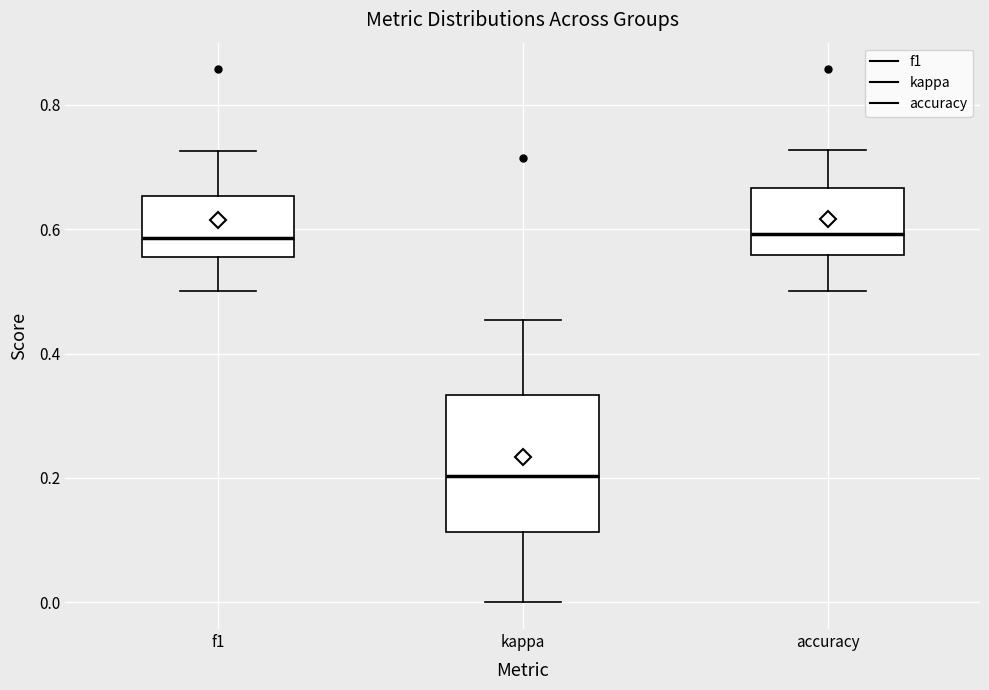

Which box is the tallest, from its lower edge to its upper edge?

kappa